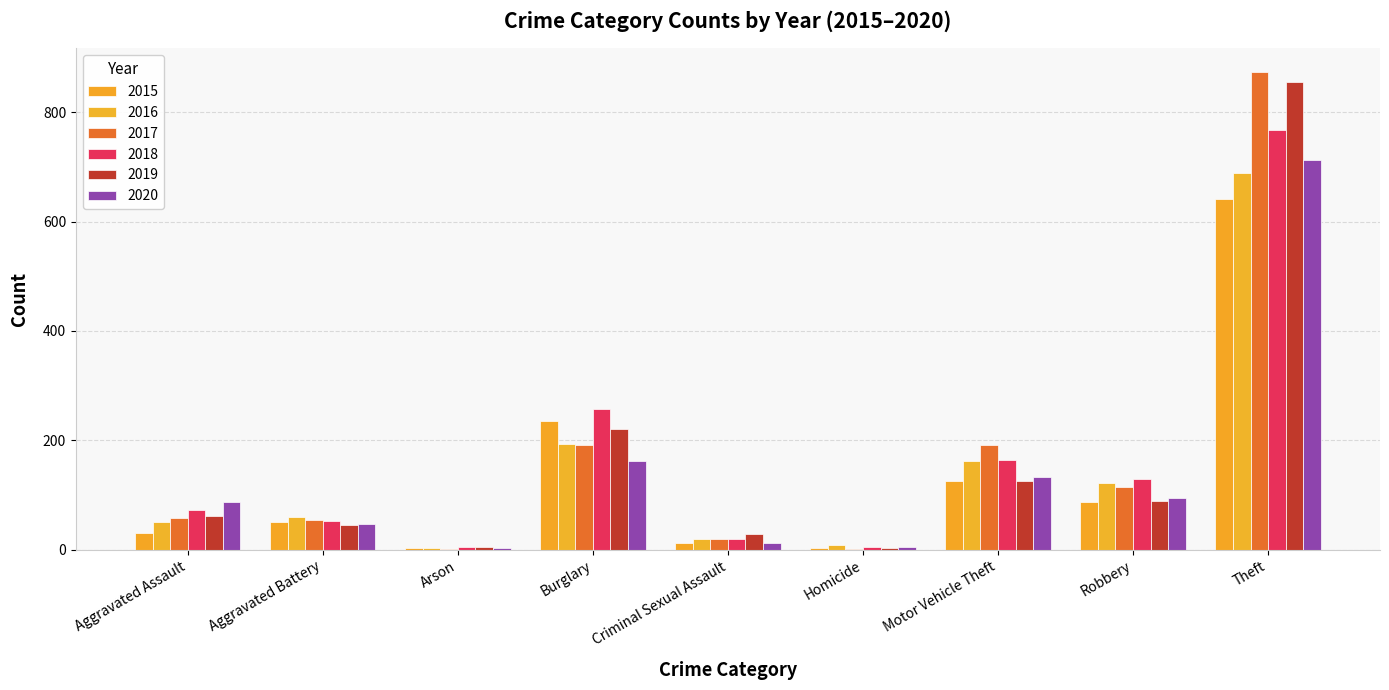

Which series changed the most between Aggravated Battery and Arson?

2016